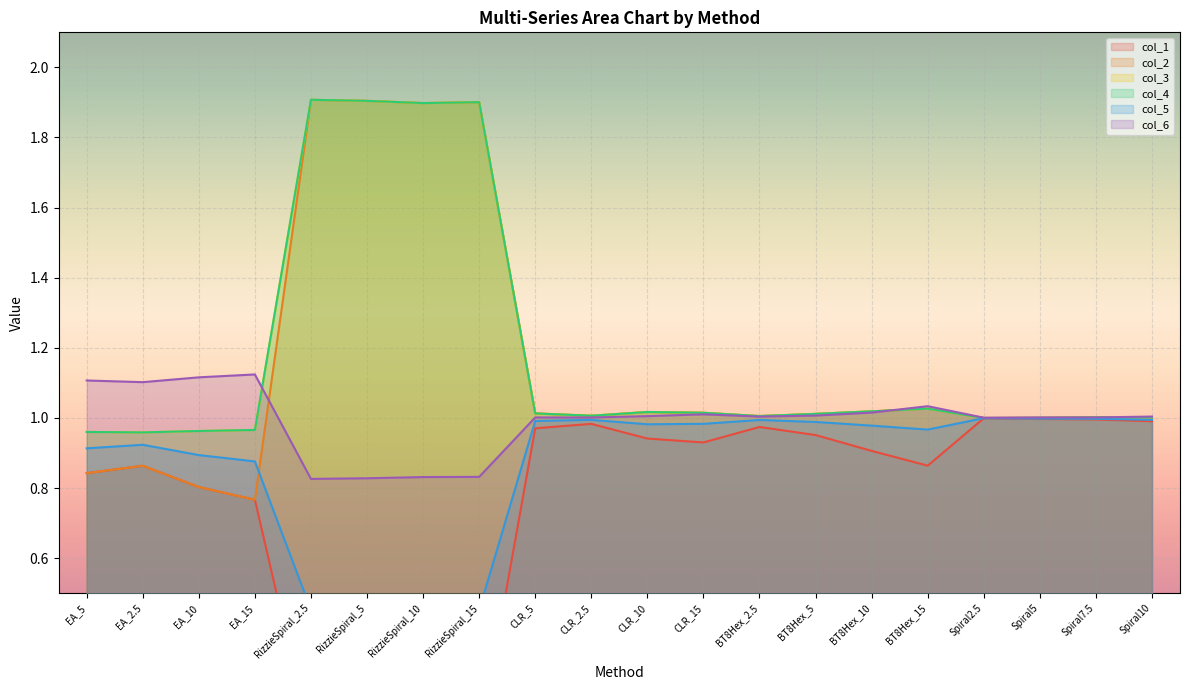

Where is the first local minimum for 5?

RizzieSpiral_5